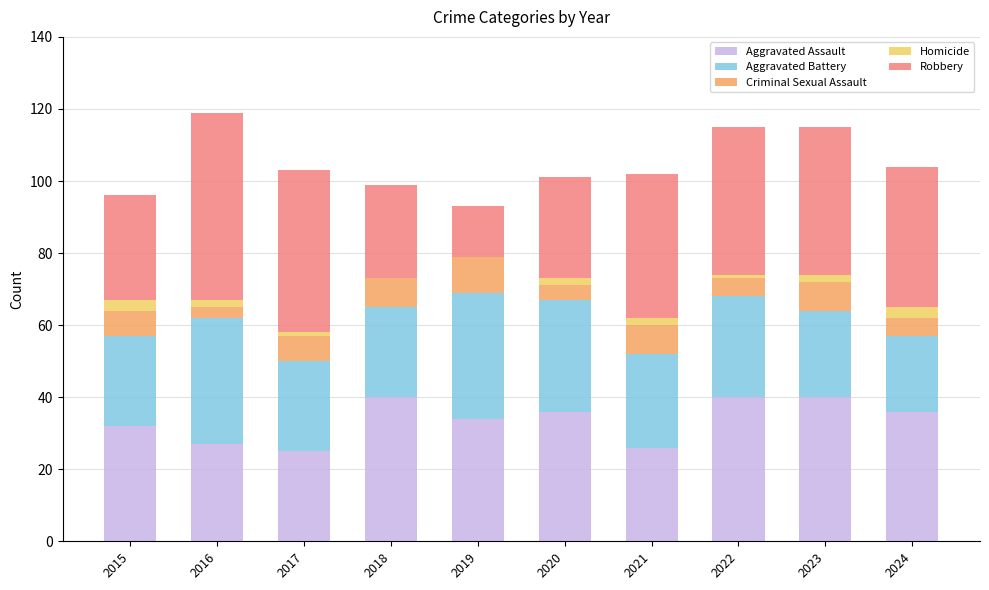

Between 2018 and 2023, which series saw the biggest shift?

Robbery